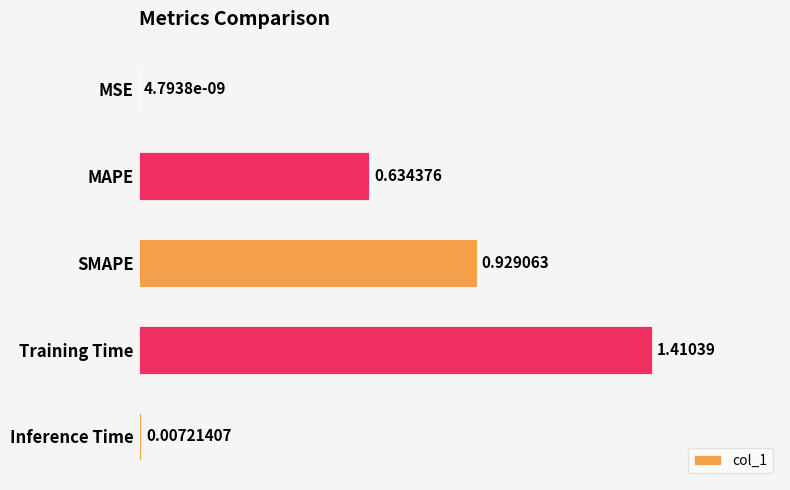

What is the change in value from MSE to MAPE?

+0.6